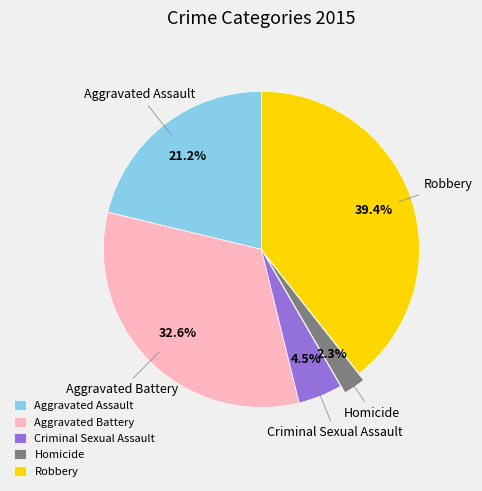

Which slice is the largest?

Robbery